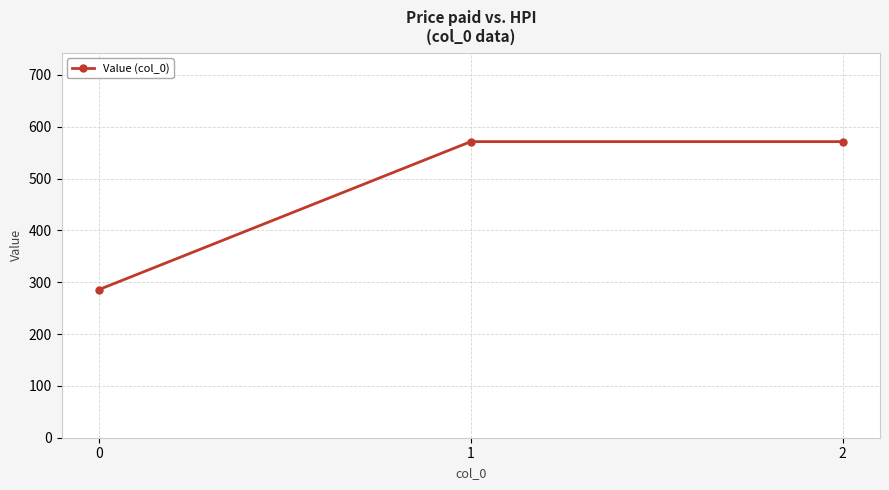

What is the maximum value shown in the chart?

571.4